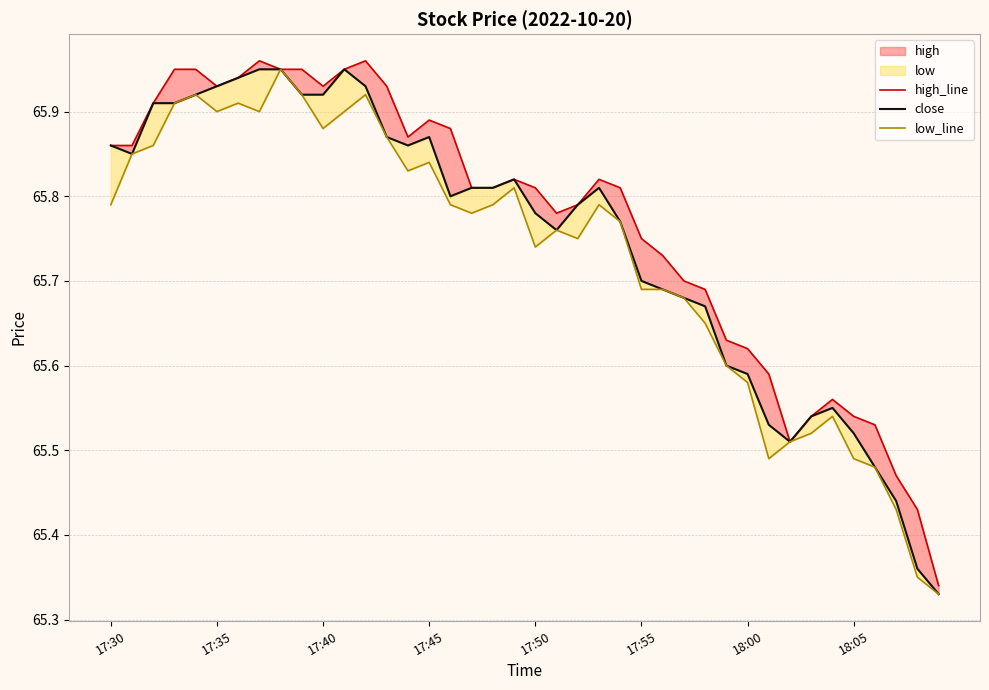

What position from the right is 34?

6